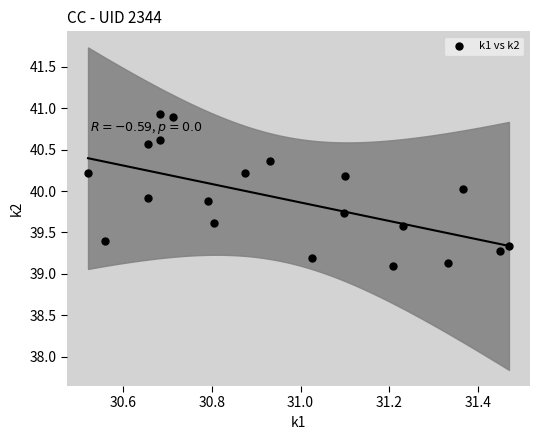

What is the range of Y values (max minus min)?

1.8